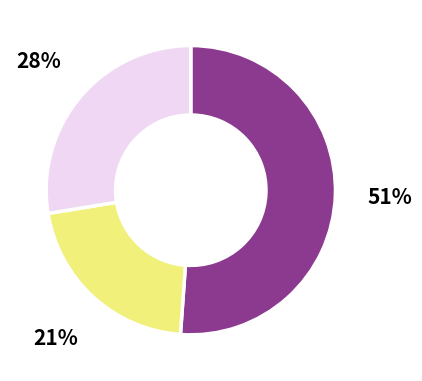

To the nearest percent, what is the average slice percentage?

33%